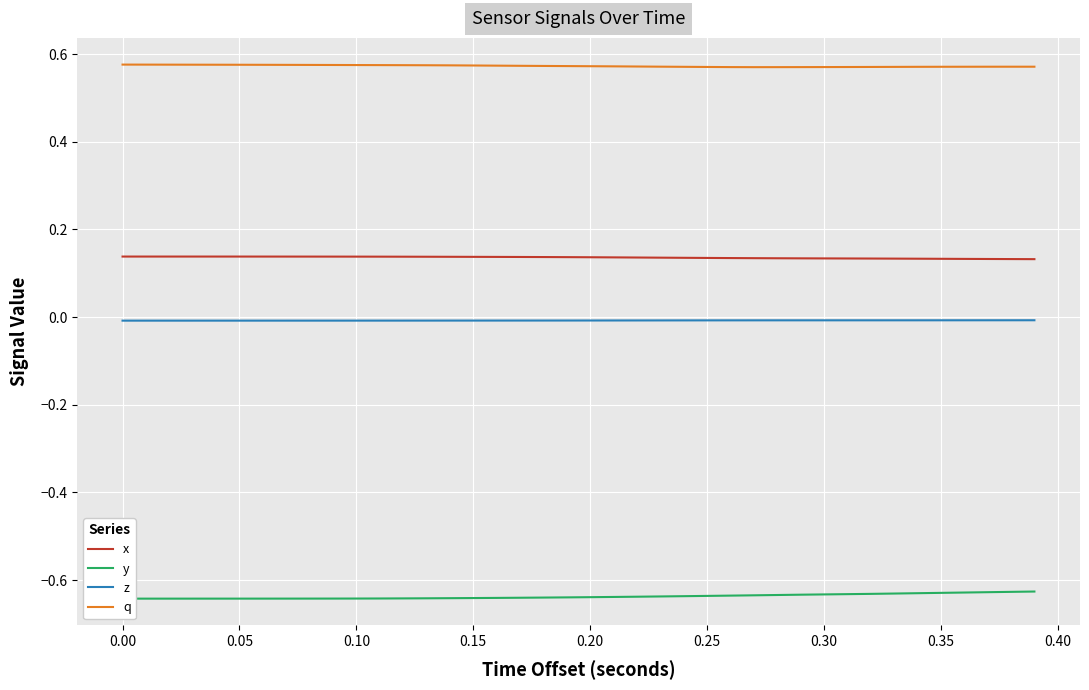

Which series has the widest spread of values?

y